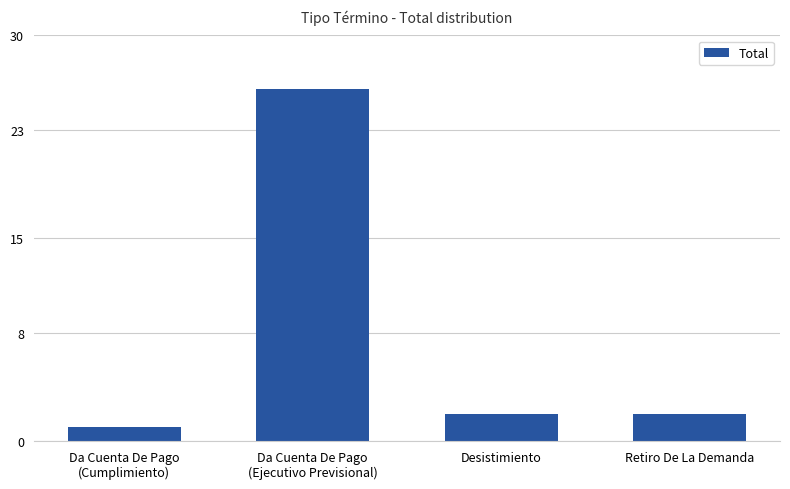

Approximately how many times larger is the value at Desistimiento compared to Da Cuenta De Pago
(Ejecutivo Previsional)?

0.1